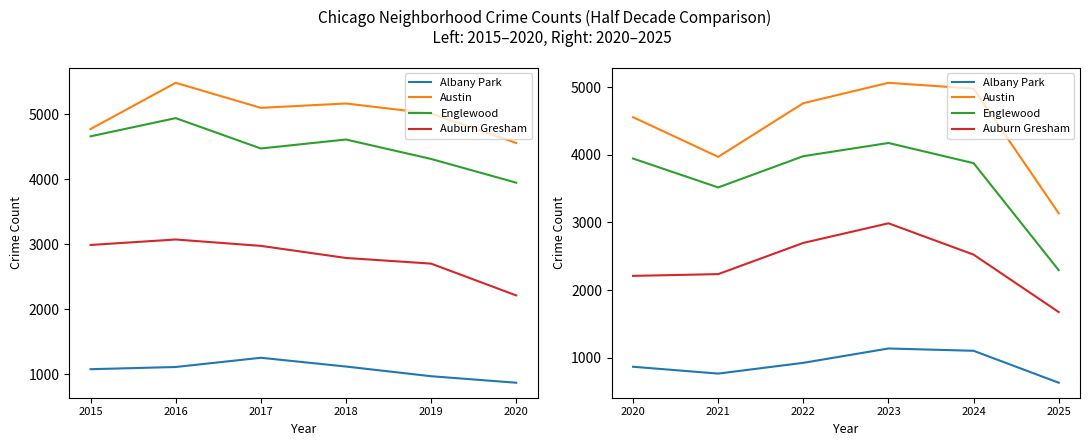

True or false: Albany Park has more than 1 interior local peaks.

False